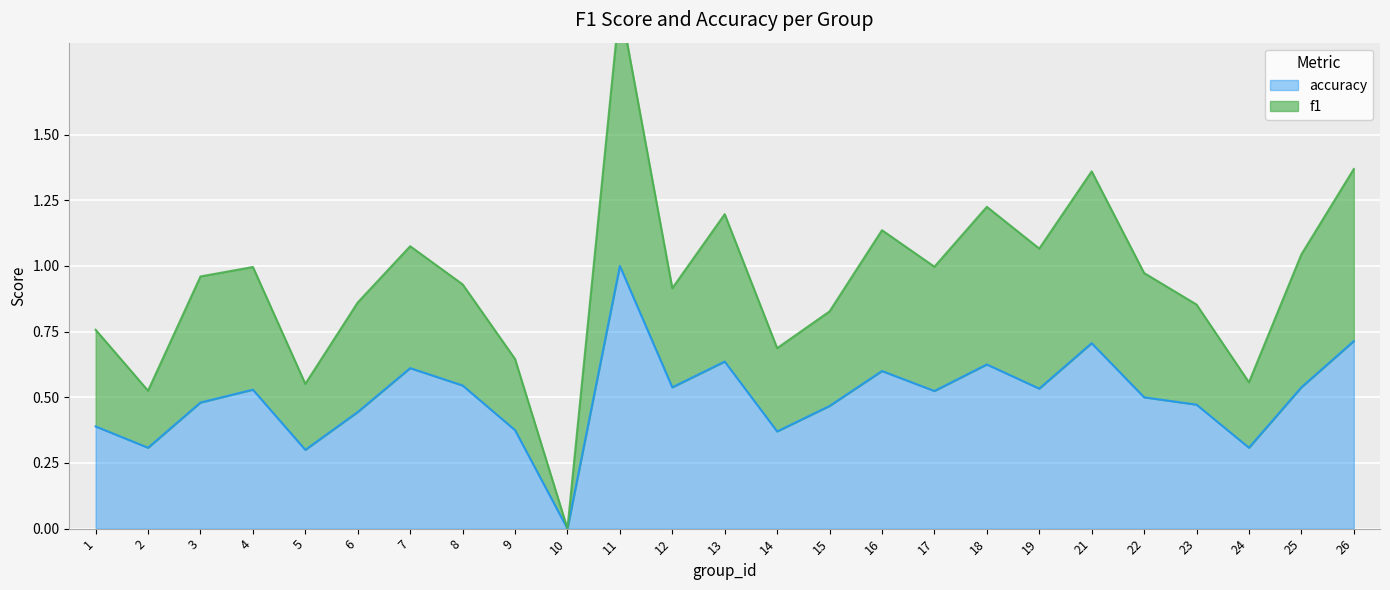

True or false: accuracy and f1 cross at least once.

False